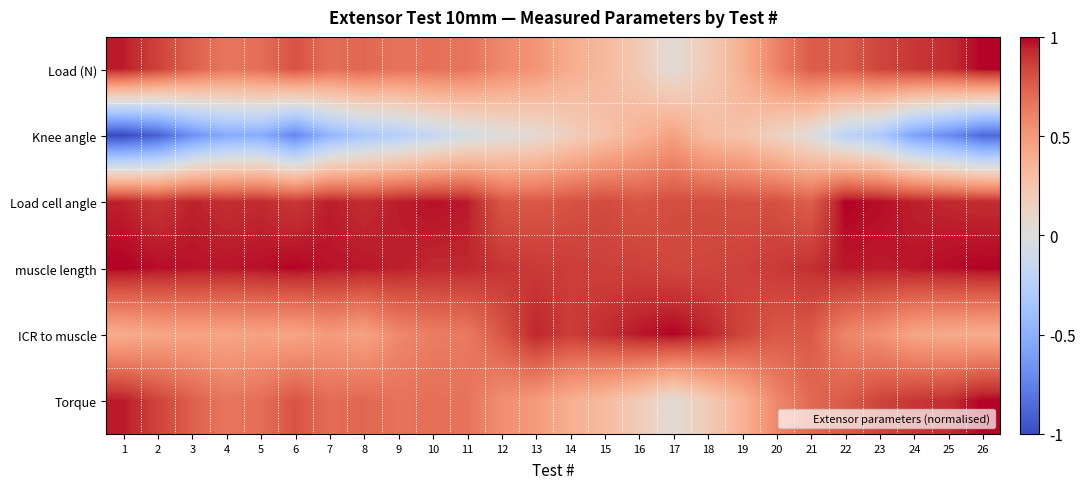

Which series has the largest total across all categories?

muscle length